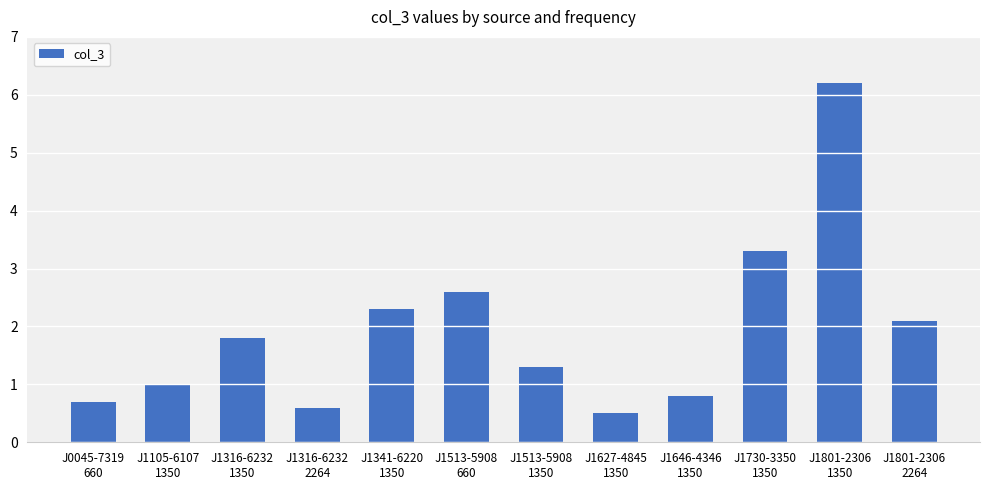

The chart shows a value of 0.5 at J1627-4845
1350. True or false?

True